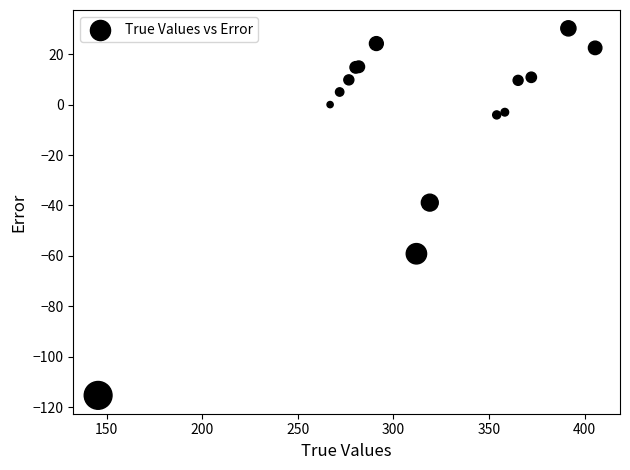

What Y value in the scatter plot is closest to -42?

-38.9